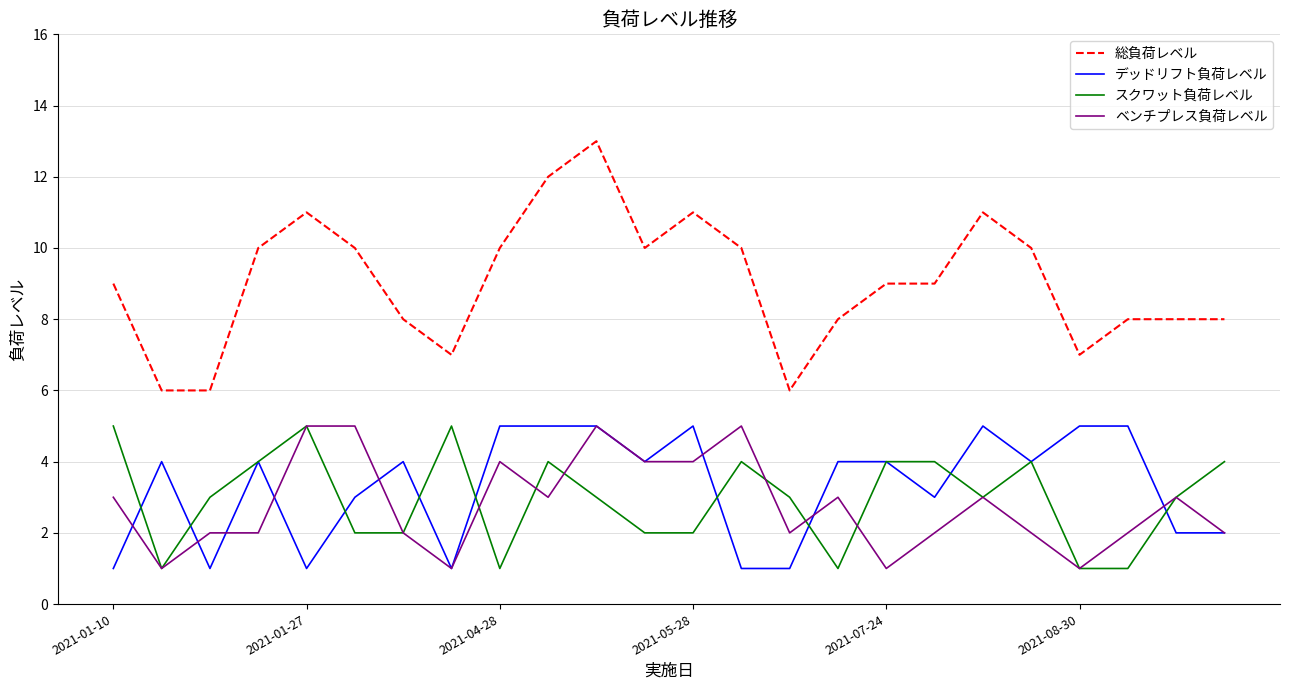

What is the maximum value for スクワット負荷レベル?

5